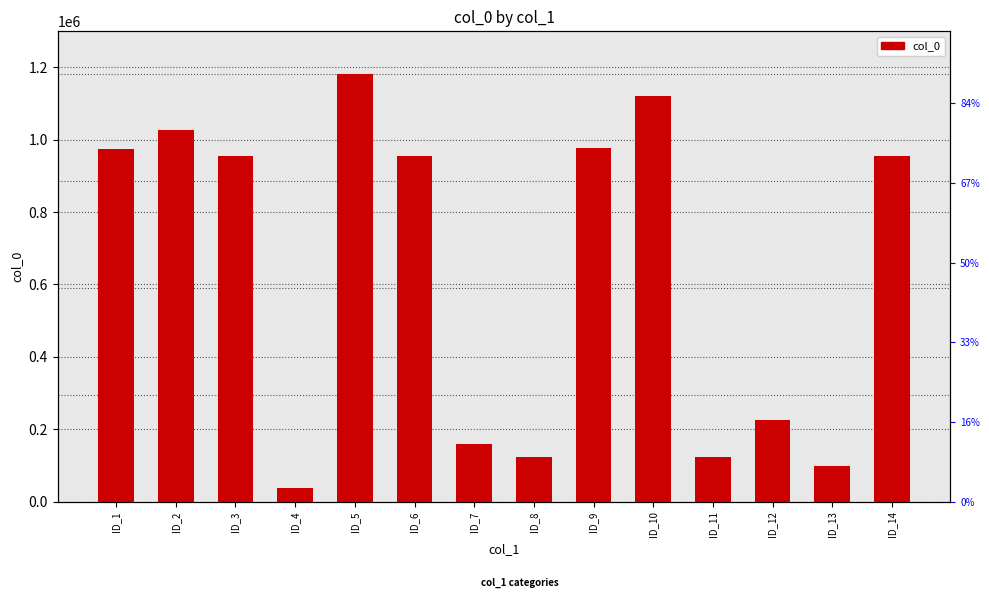

What is the sum of all values?

8915019